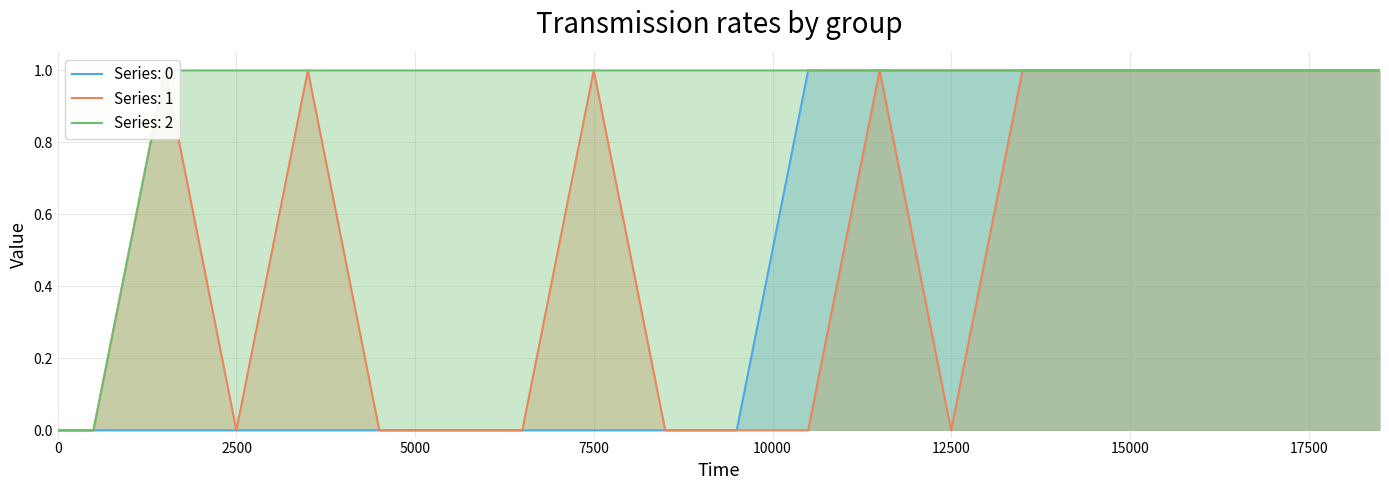

Reading left to right, what are all the values shown in this chart?

0: 0=0	499=0	1499=0	2499=0	3499=0	4499=0	5499=0	6499=0	7499=0	8499=0	9499=0	10499=1	11499=1	12499=1	13499=1	14499=1	15499=1	16499=1	17499=1	18499=1
1: 0=0	499=0	1499=1	2499=0	3499=1	4499=0	5499=0	6499=0	7499=1	8499=0	9499=0	10499=0	11499=1	12499=0	13499=1	14499=1	15499=1	16499=1	17499=1	18499=1
2: 0=0	499=0	1499=1	2499=1	3499=1	4499=1	5499=1	6499=1	7499=1	8499=1	9499=1	10499=1	11499=1	12499=1	13499=1	14499=1	15499=1	16499=1	17499=1	18499=1